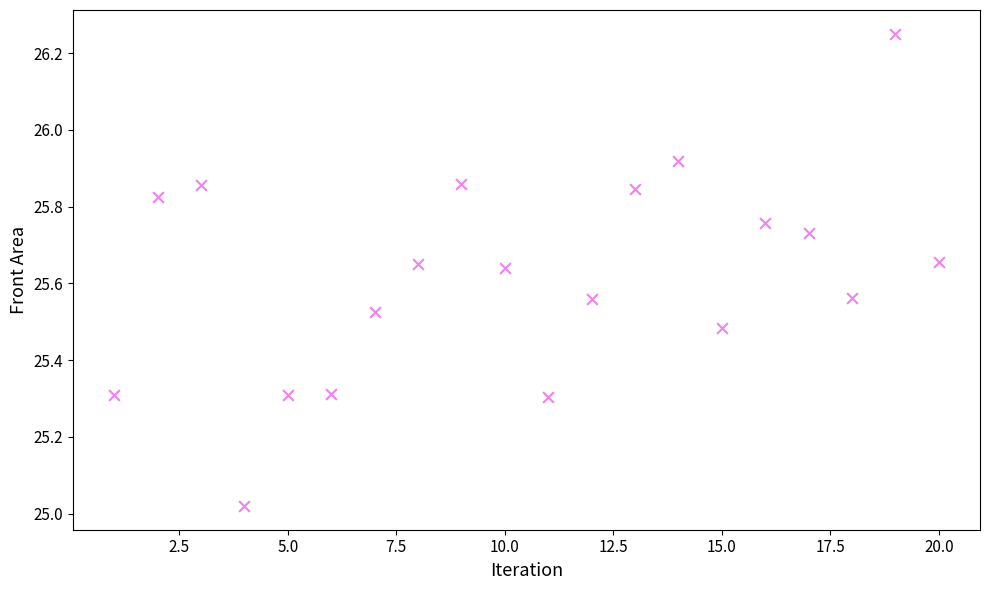

What is the range of Y values (max minus min)?

1.2